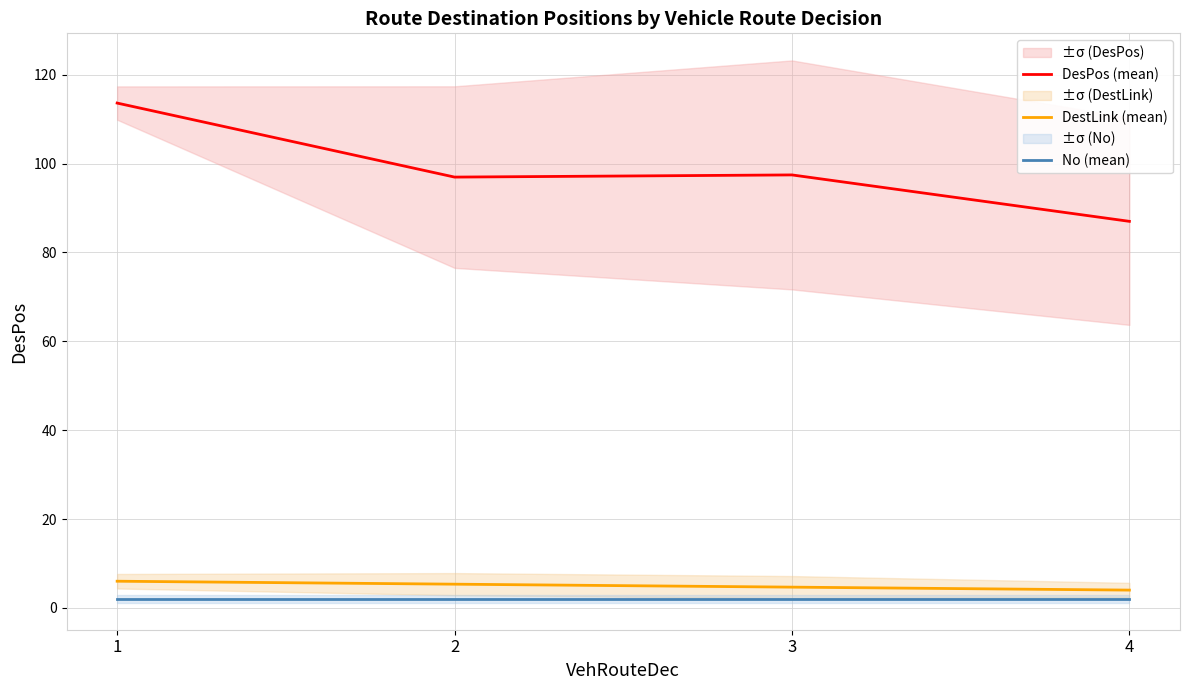

Is it true that No (mean) equals 1.3 at 4?

False